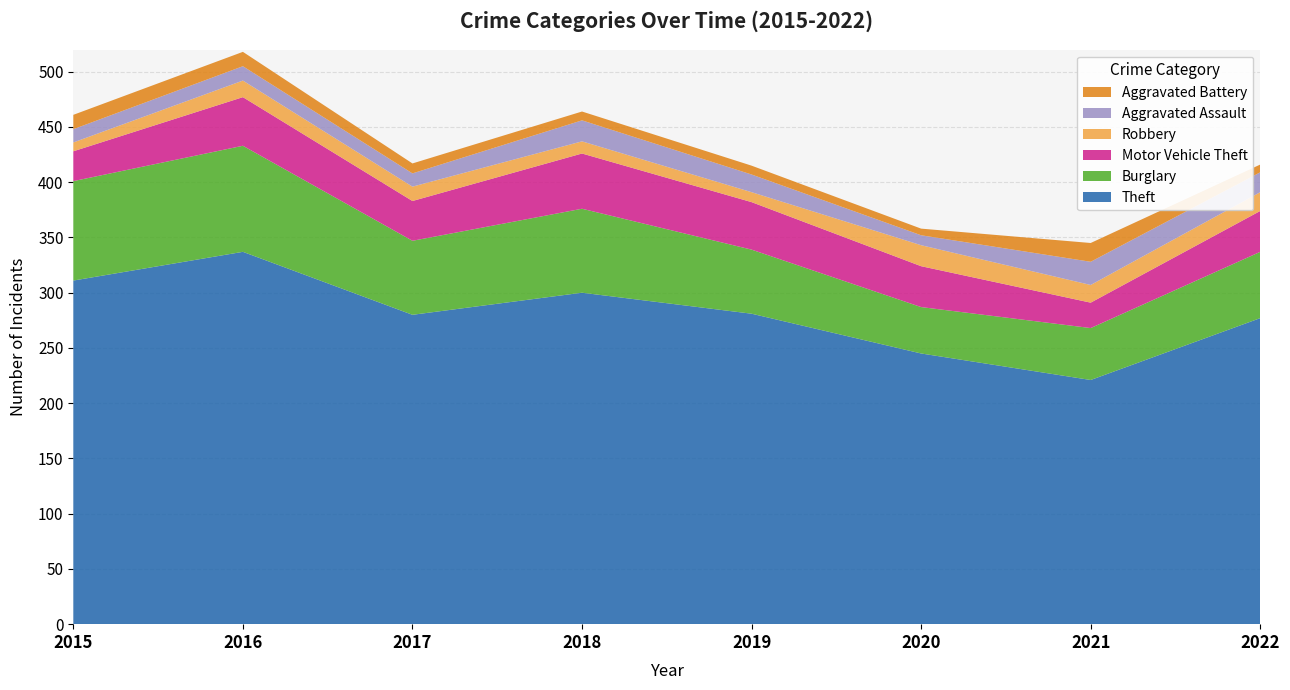

Reading left to right, what are all the values shown in this chart?

Theft: 2015=311	2016=337	2017=280	2018=300	2019=281	2020=245	2021=221	2022=277
Burglary: 2015=90	2016=96	2017=67	2018=76	2019=58	2020=42	2021=47	2022=60
Motor Vehicle Theft: 2015=27	2016=44	2017=36	2018=50	2019=43	2020=37	2021=23	2022=37
Robbery: 2015=8	2016=15	2017=13	2018=11	2019=9	2020=19	2021=16	2022=17
Aggravated Assault: 2015=12	2016=13	2017=12	2018=19	2019=16	2020=9	2021=21	2022=18
Aggravated Battery: 2015=13	2016=13	2017=9	2018=8	2019=8	2020=6	2021=17	2022=7